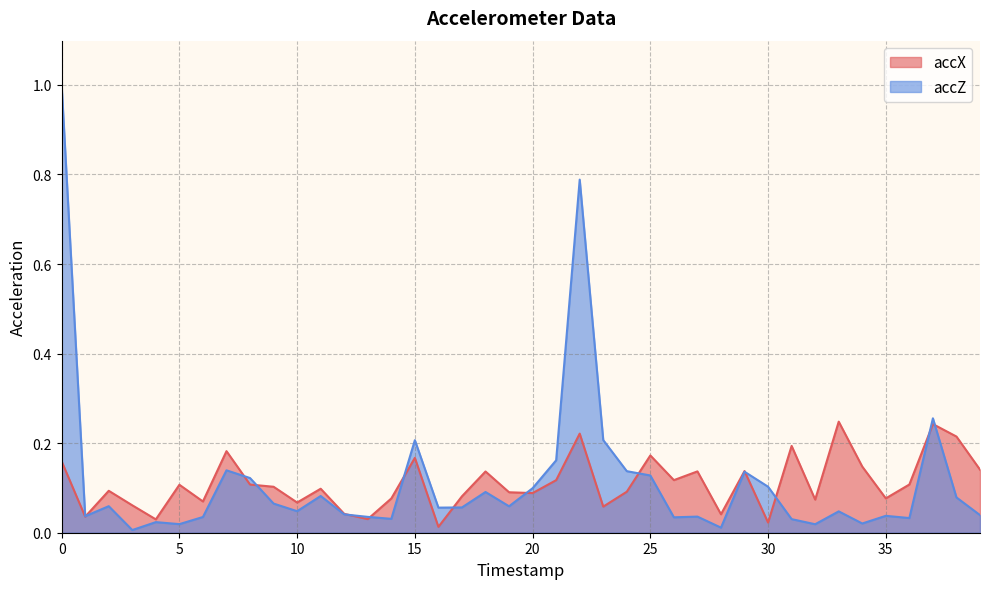

What is the difference between the maximum and second lowest values in the accZ series?

1.0